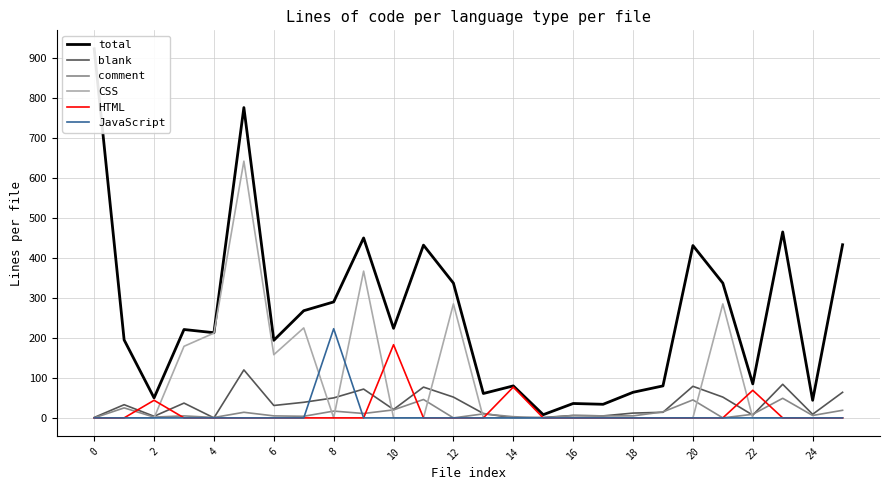

True or false: CSS has a value of 0 at 22.

True